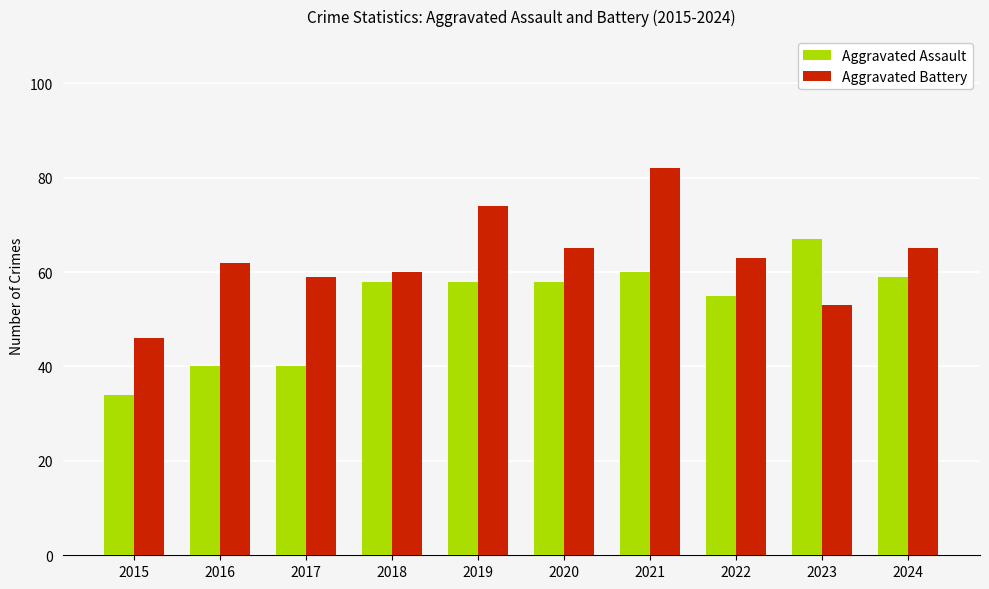

At which category is the sum across all series the highest?

2021